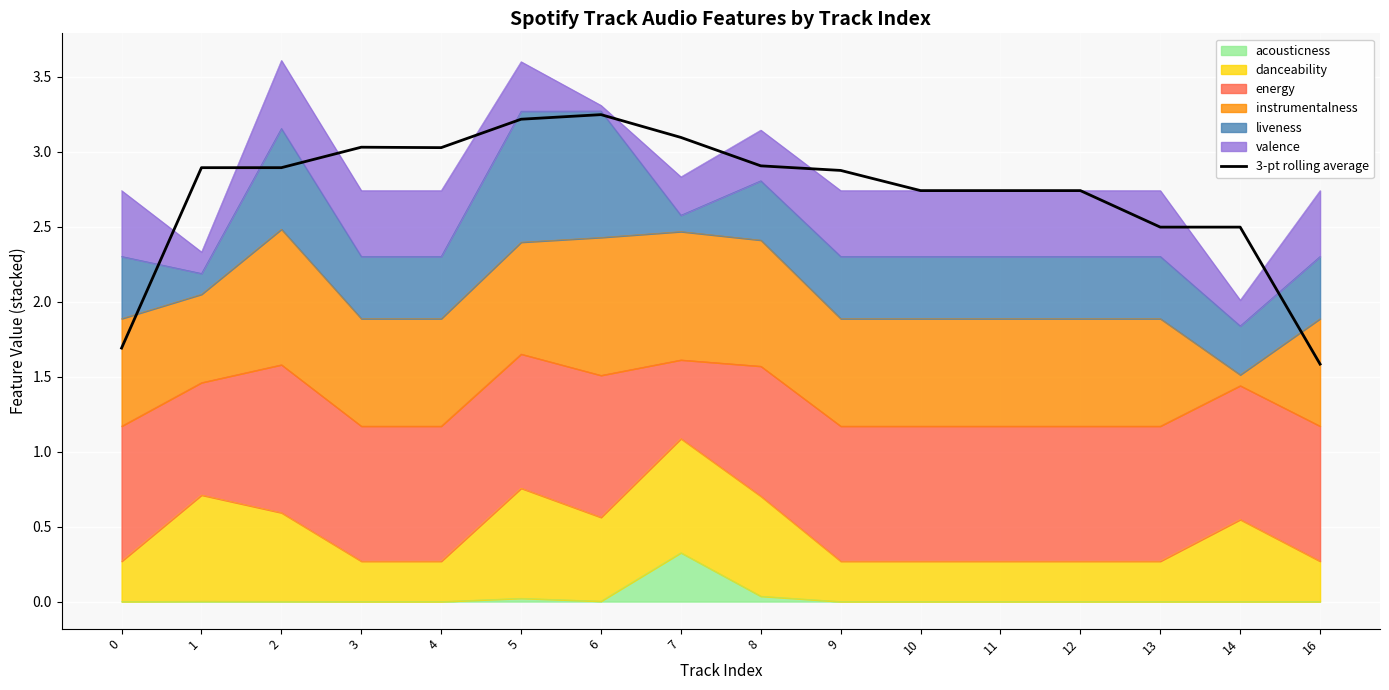

What is the change in value from 4 to 9?

-0.2